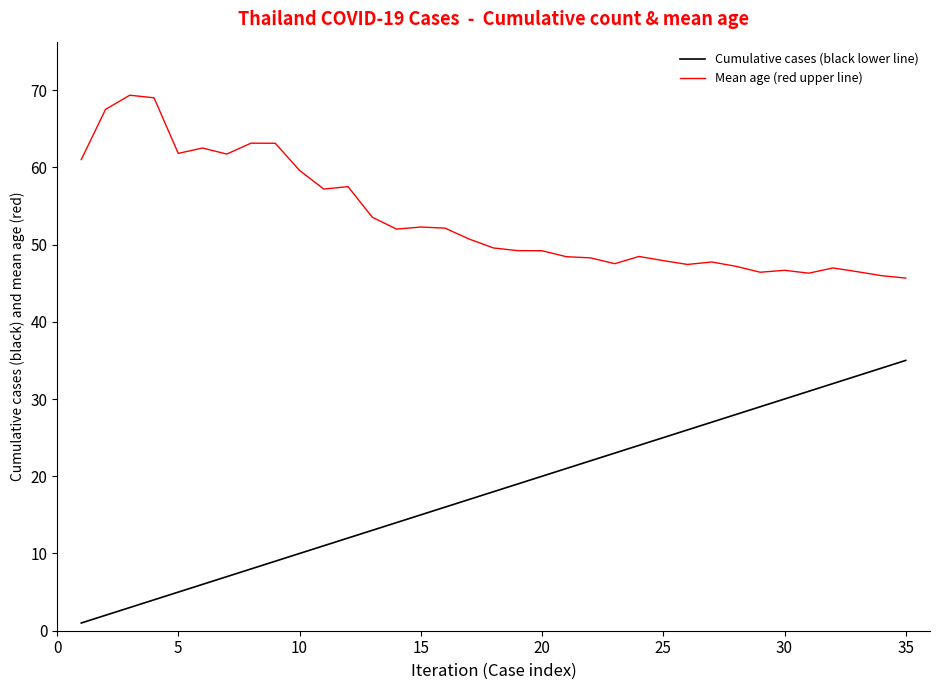

Which series has the largest range (max minus min)?

Cumulative cases (black lower line)